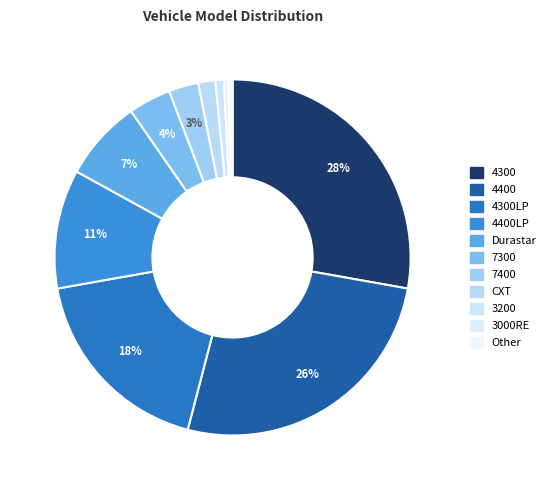

How many slices are in this pie chart?

11